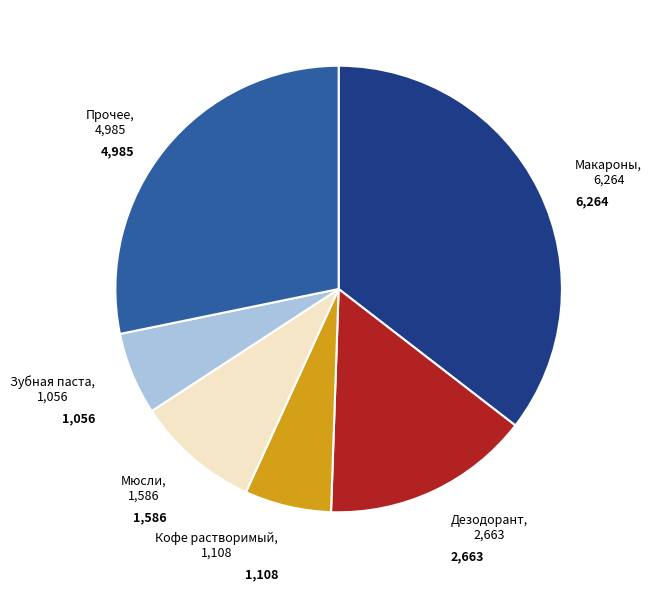

Does any single category account for the majority?

No